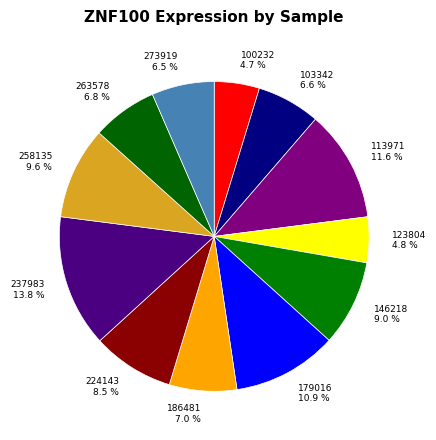

Which has a higher value, 100232 4.7 % or 237983 13.8 %?

237983 13.8 %